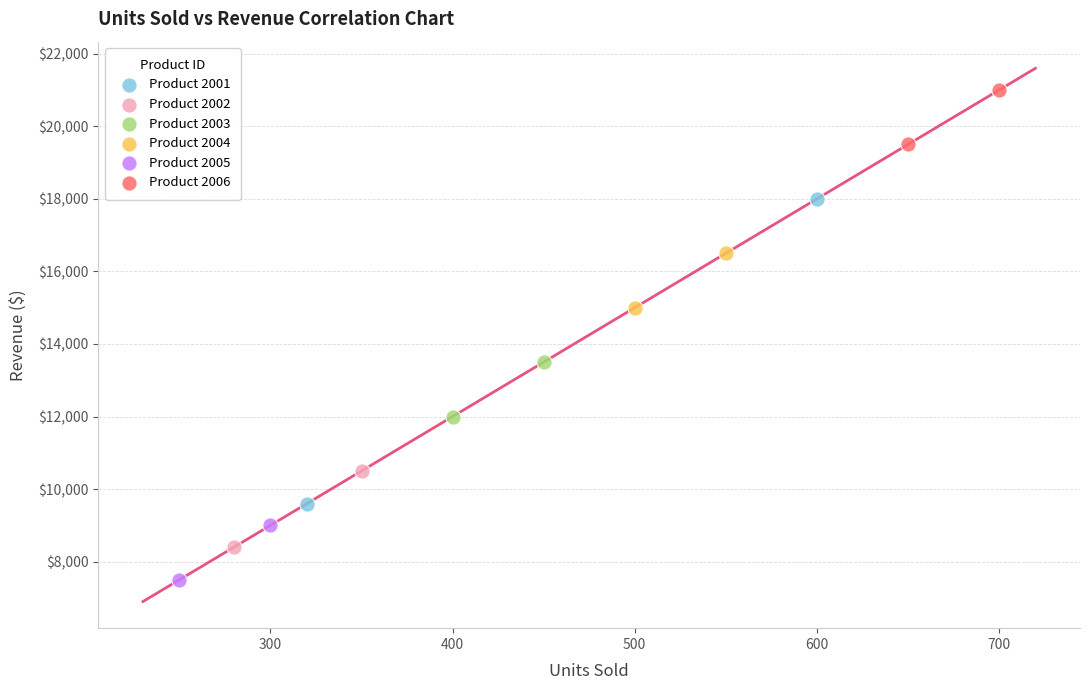

Which series contains the lowest Y value?

Product 2005